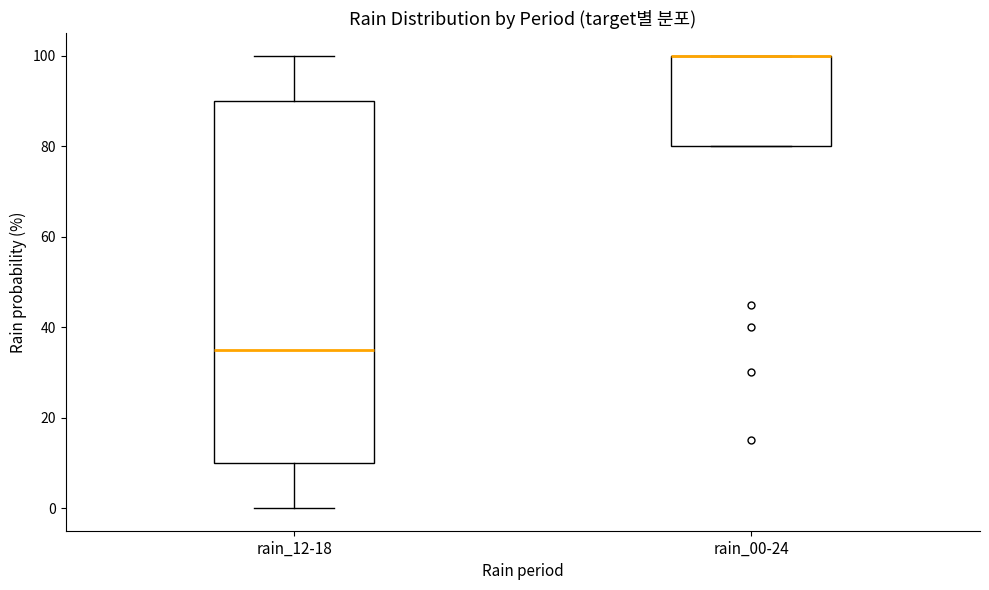

Reading left to right, read every box against the y-axis: the position of its median line, the range the box covers, and the ends of its whiskers. The values are not printed on the chart, so give them approximately, as read against the axis.

rain_12-18: median 36, box 10 to 90, whiskers 0 to 100
rain_00-24: median 100 (drawn on the box's upper edge), box 80 to 100, whiskers 80 to 100